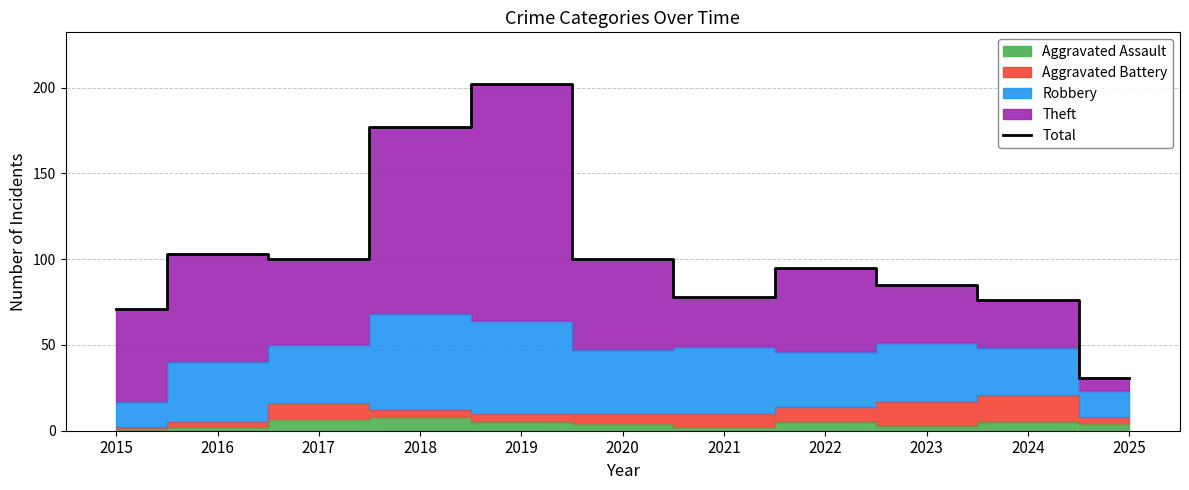

True or false: the data shows 95 at 2022.

True